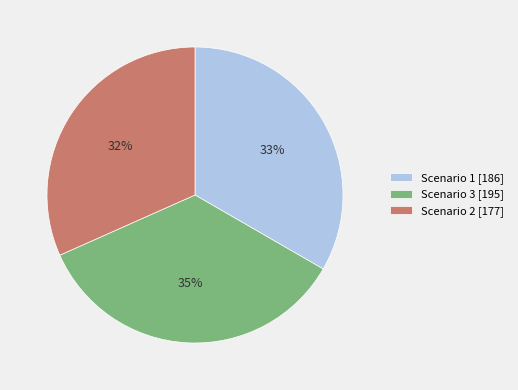

To the nearest percent, what is the difference between the Scenario 3 [195] and Scenario 1 [186] slice percentages?

2%